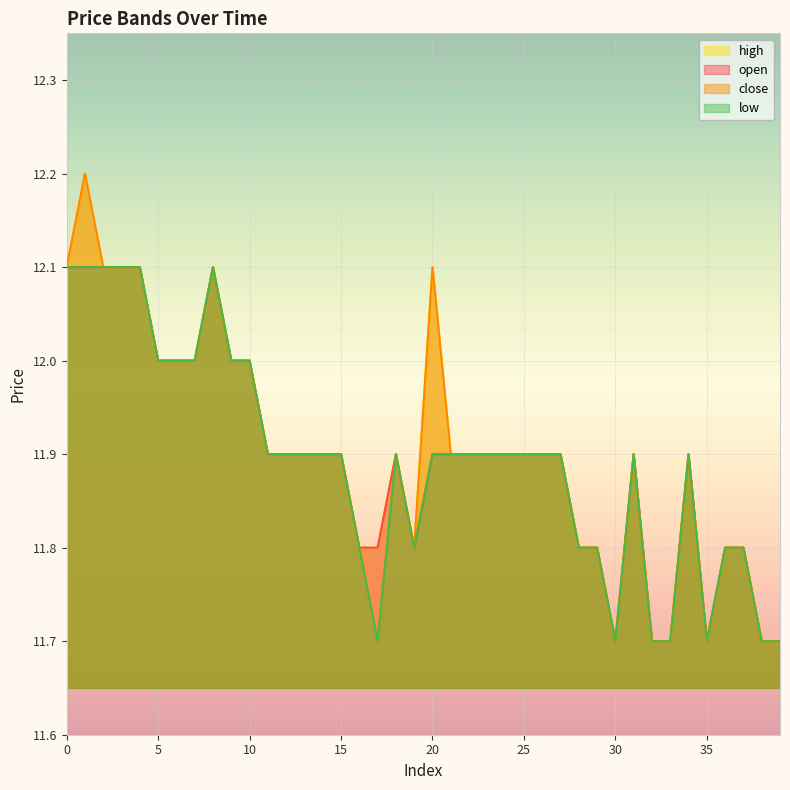

What value does the low series have at 37?

11.8